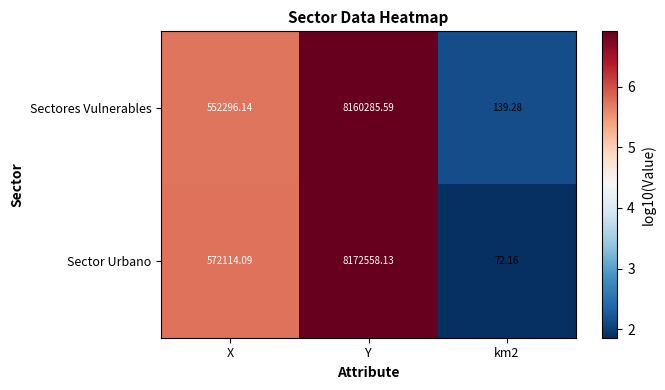

At which label is Sectores Vulnerables closest to 4080212?

X